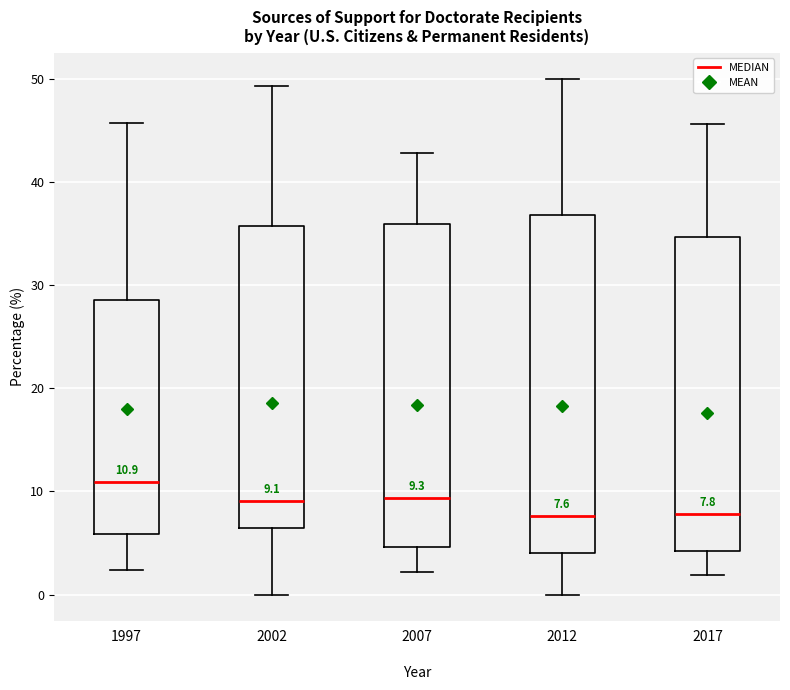

Which box has the highest median line?

1997